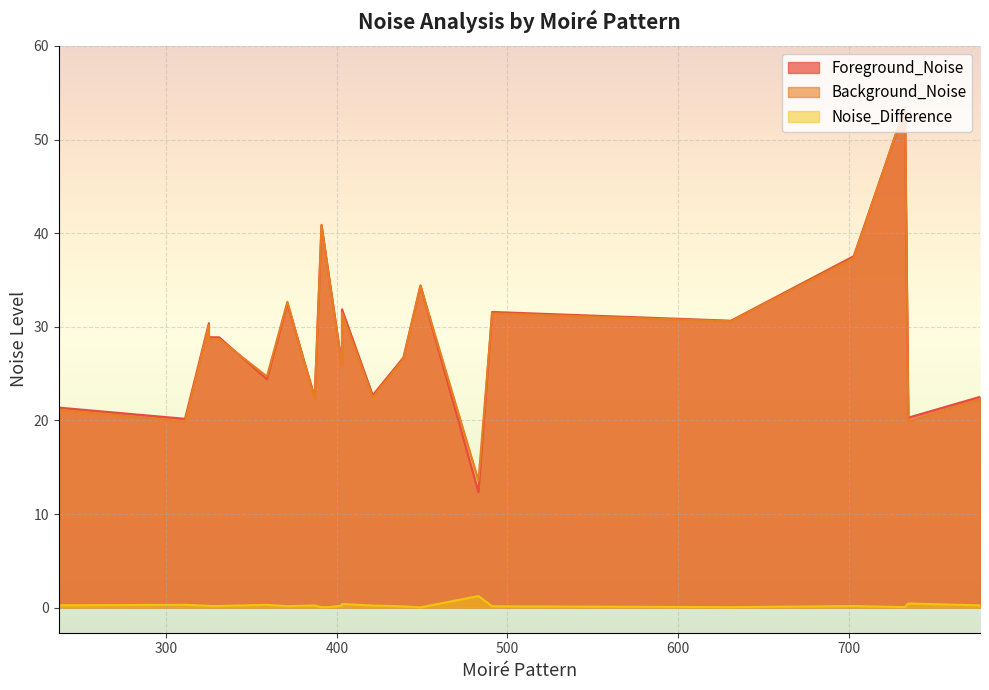

What is the sum of all Noise_Difference values?

5.4